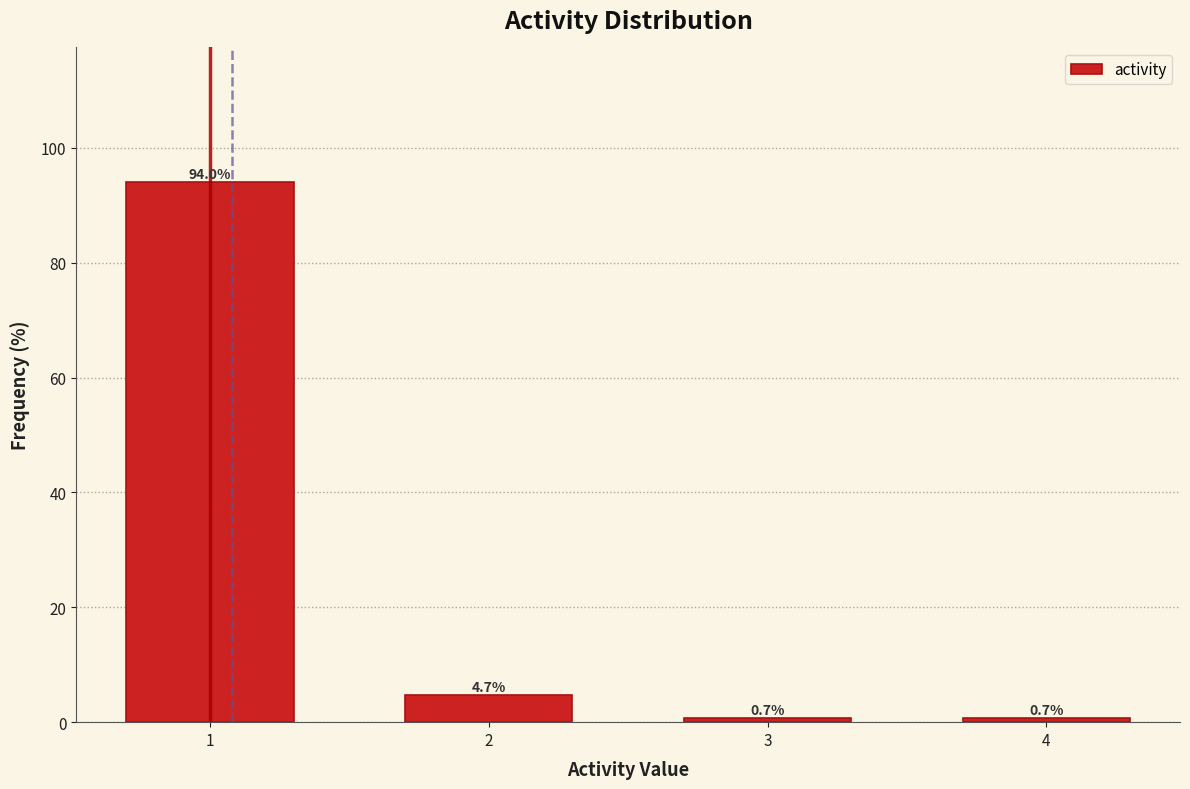

Reading left to right, what are all the values shown in this chart?

94.0	4.7	0.7	0.7